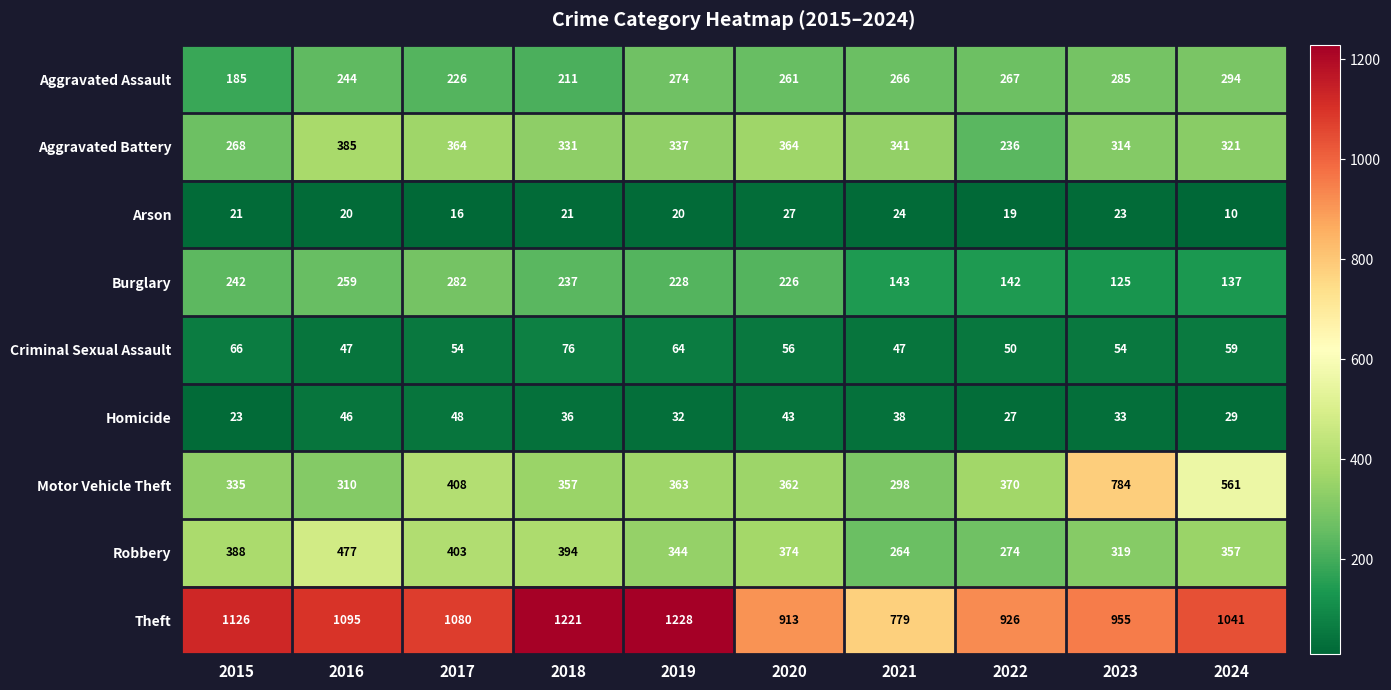

Which series changed the most between 2023 and 2024?

Motor Vehicle Theft